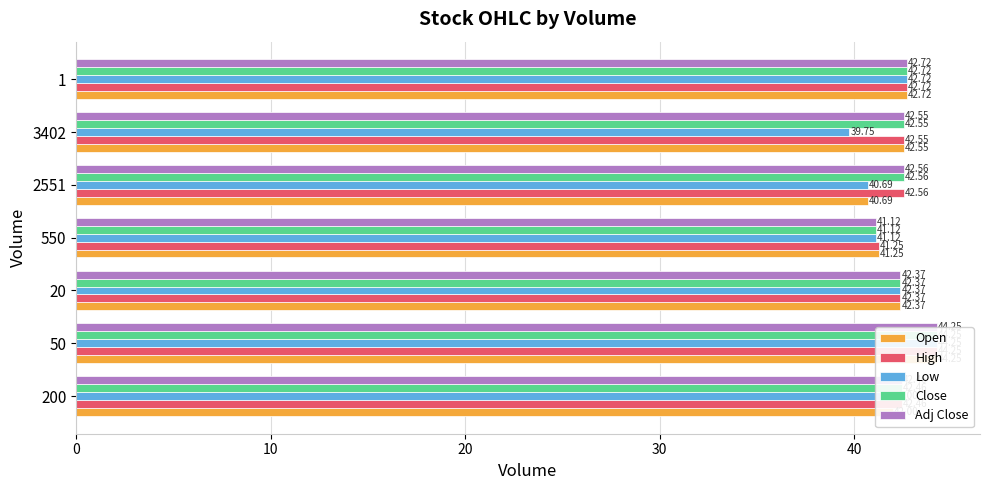

Are the bars horizontal?

Yes